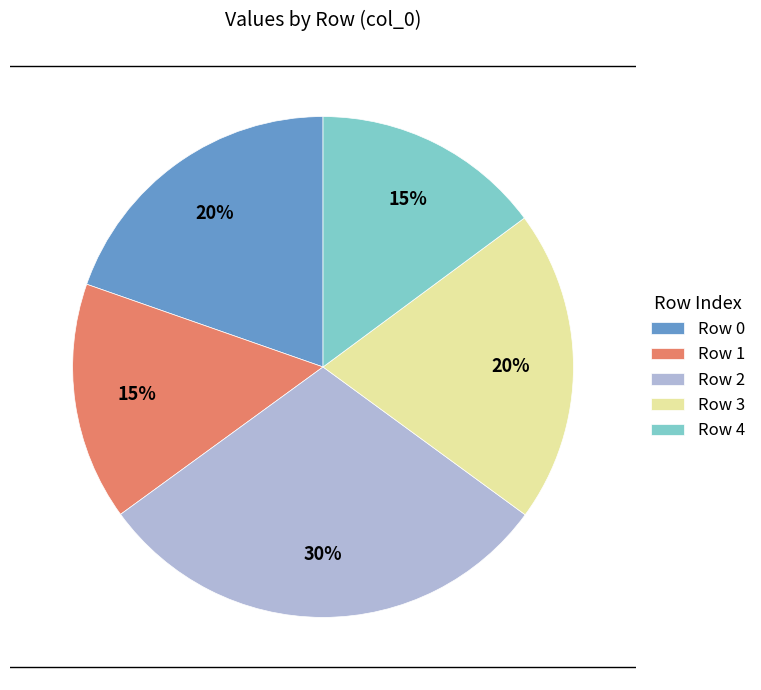

Does any single category account for the majority?

No